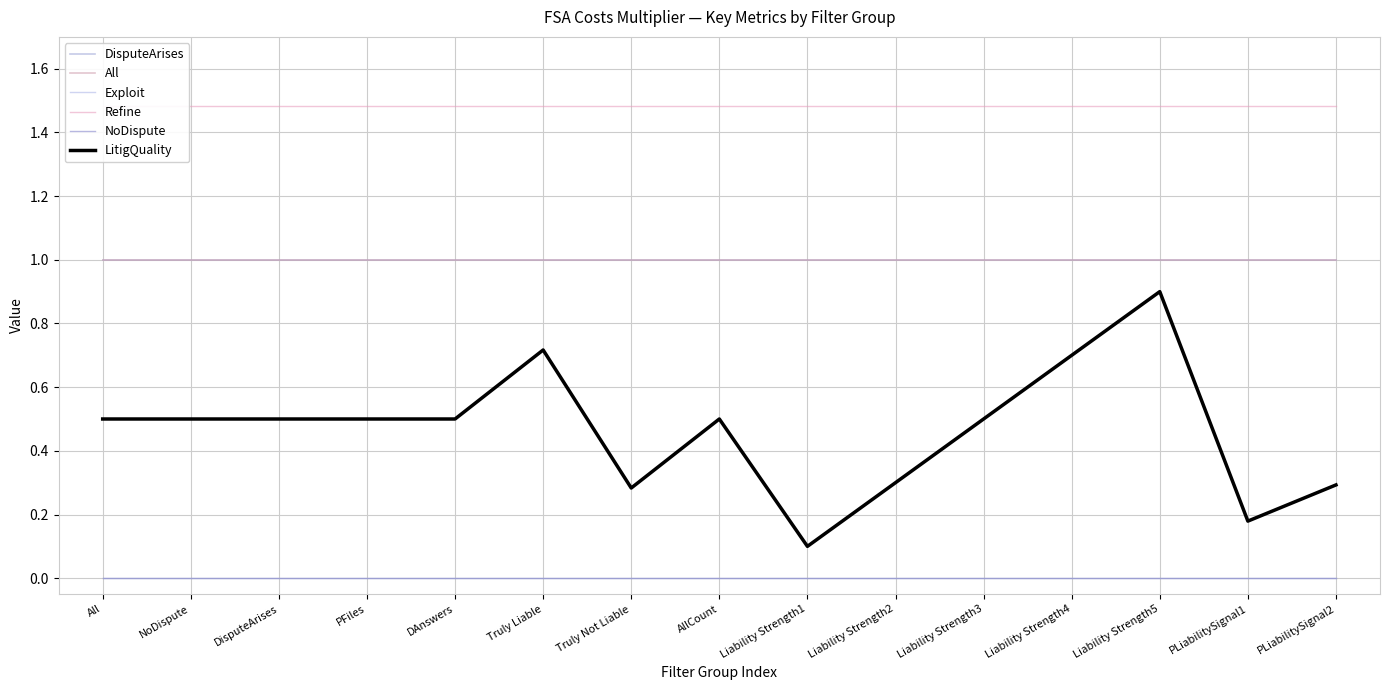

What is the approximate value of LitigQuality at Liability Strength3?

0.5